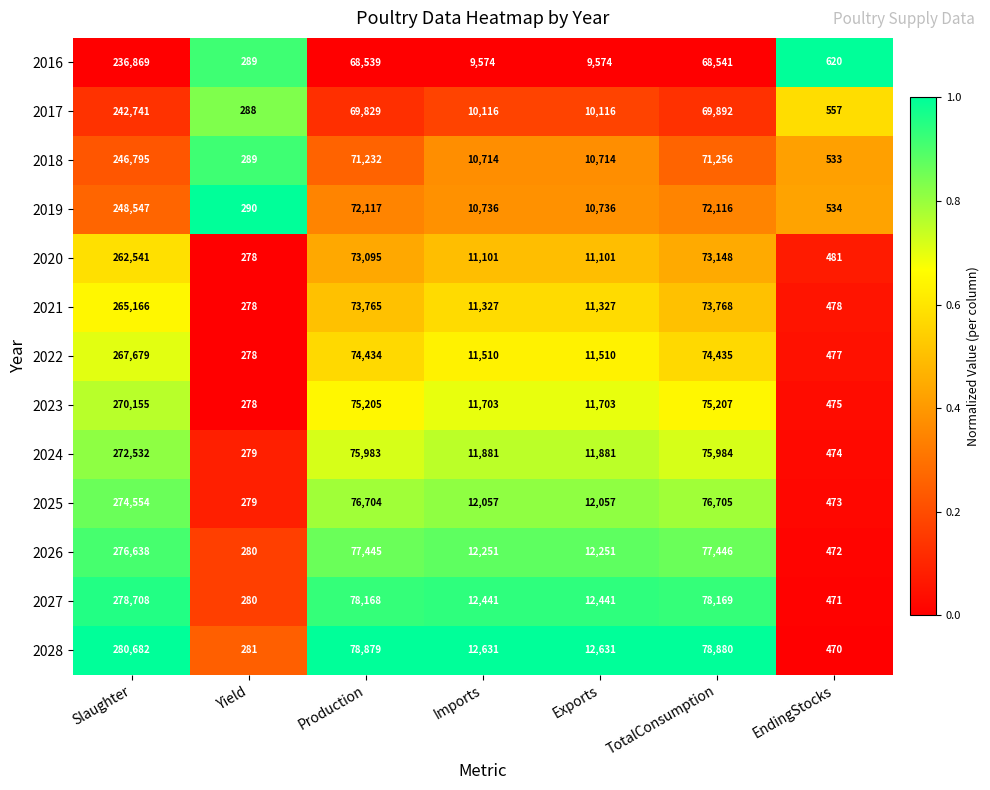

The 2024 series shows 11881 at Imports. True or false?

True